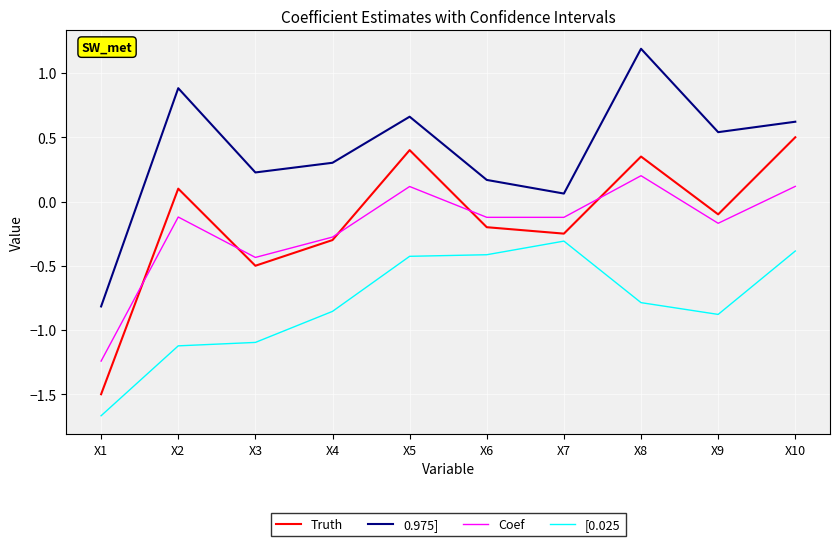

The value of Truth at X10 is 0.3. True or false?

False